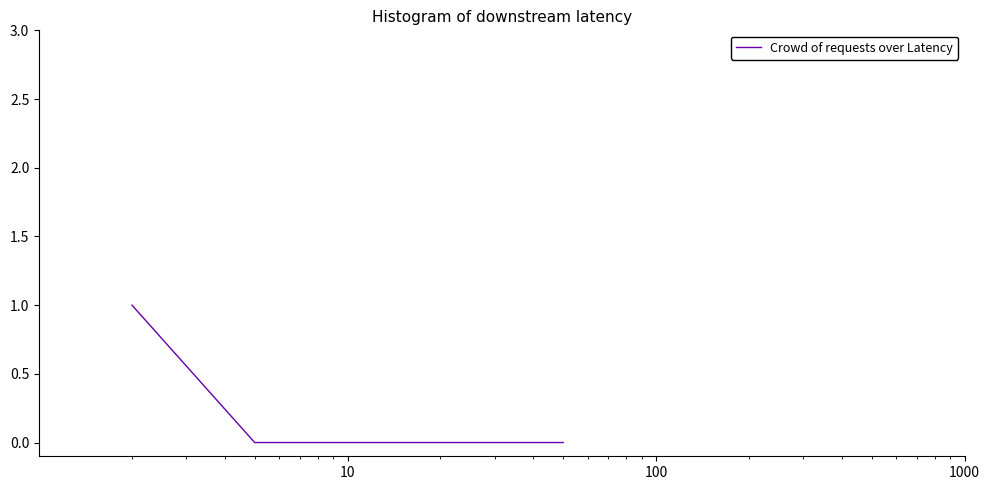

True or false: there are more than 2 points higher than both neighbors.

False